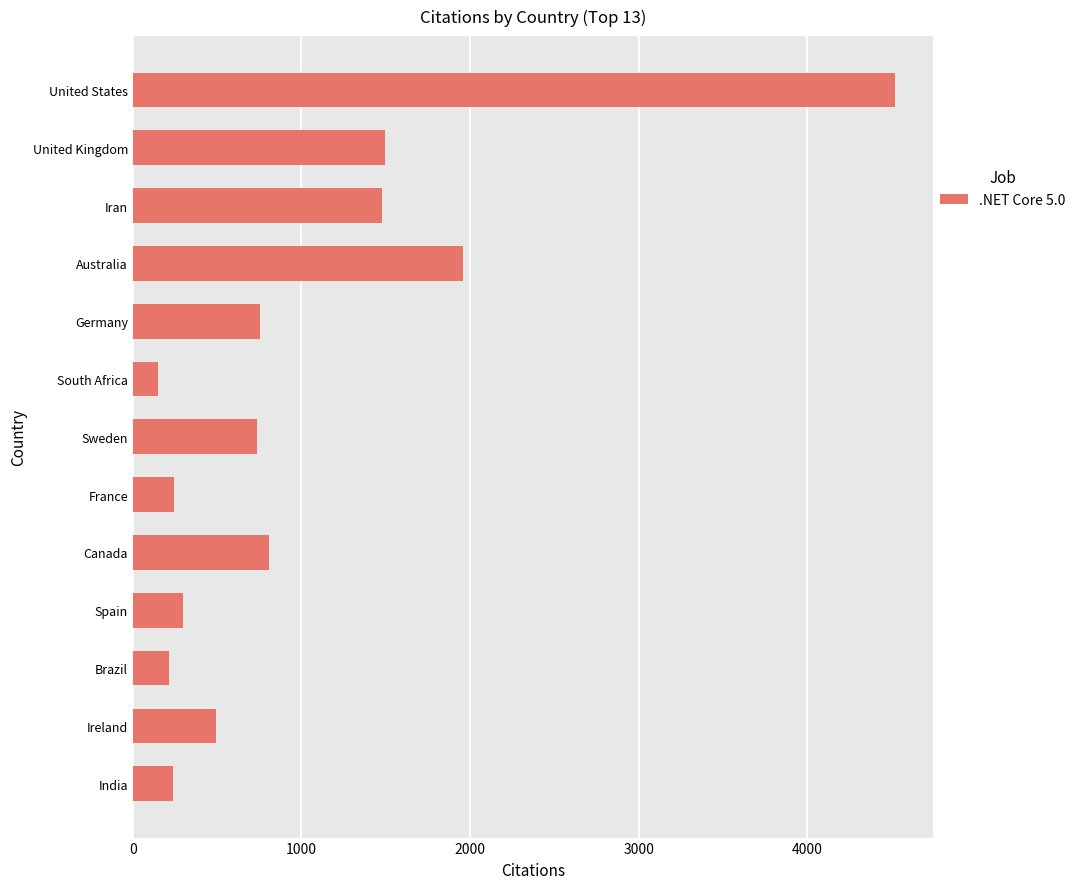

What is the change in value from United States to Australia?

-2564